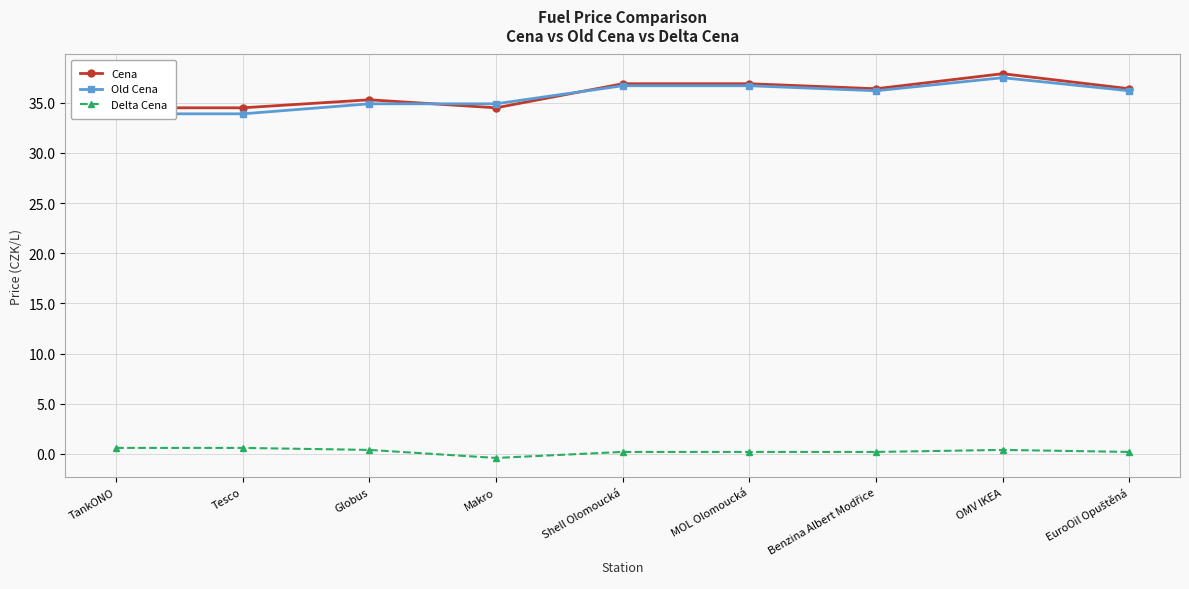

How many data points in Cena are above 36?

5